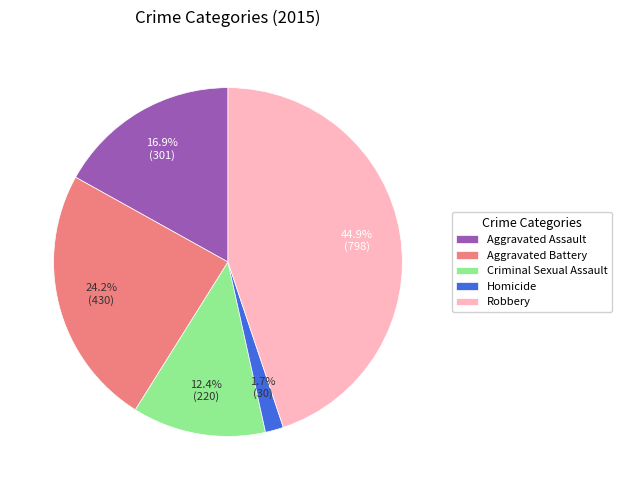

Which has a higher value, Homicide or Criminal Sexual Assault?

Criminal Sexual Assault